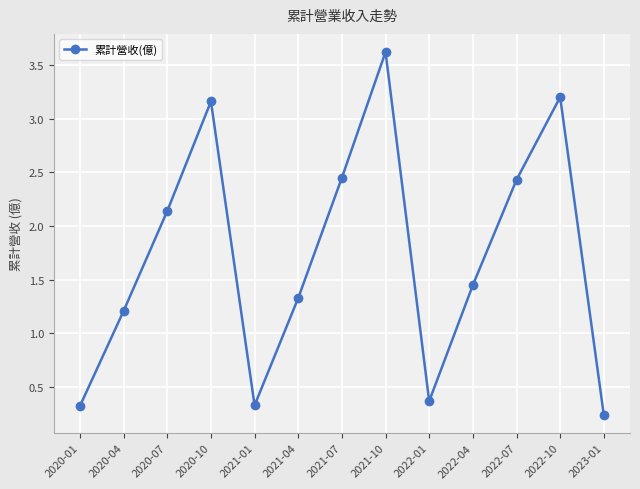

True or false: there are more than 0 points higher than both neighbors.

True